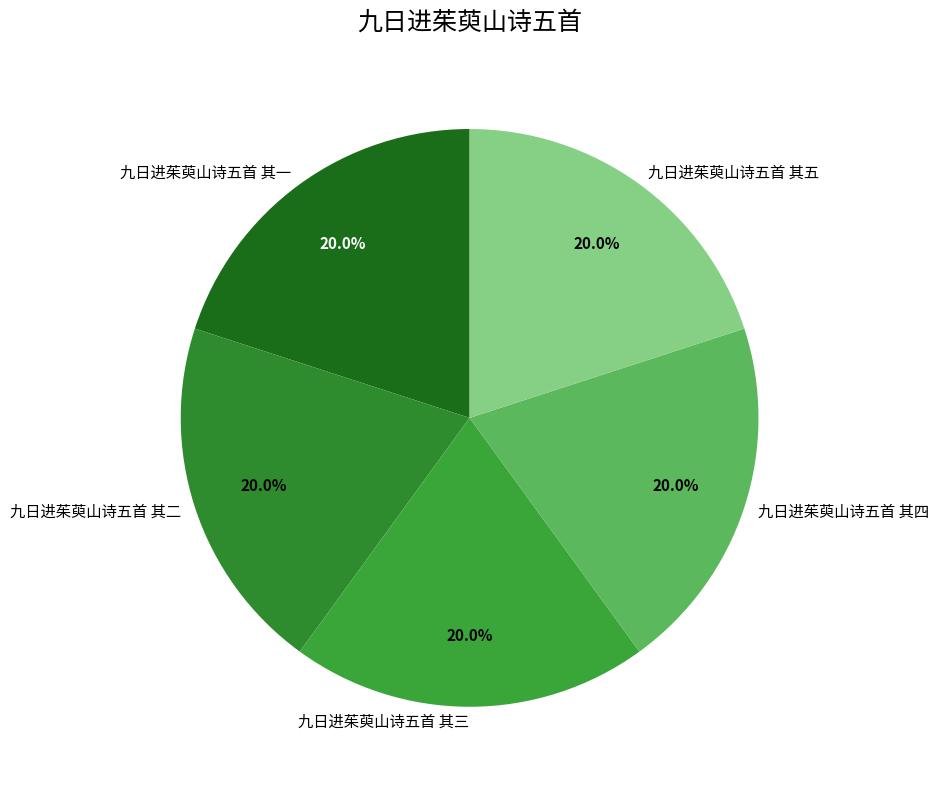

How many segments does this pie chart have?

5